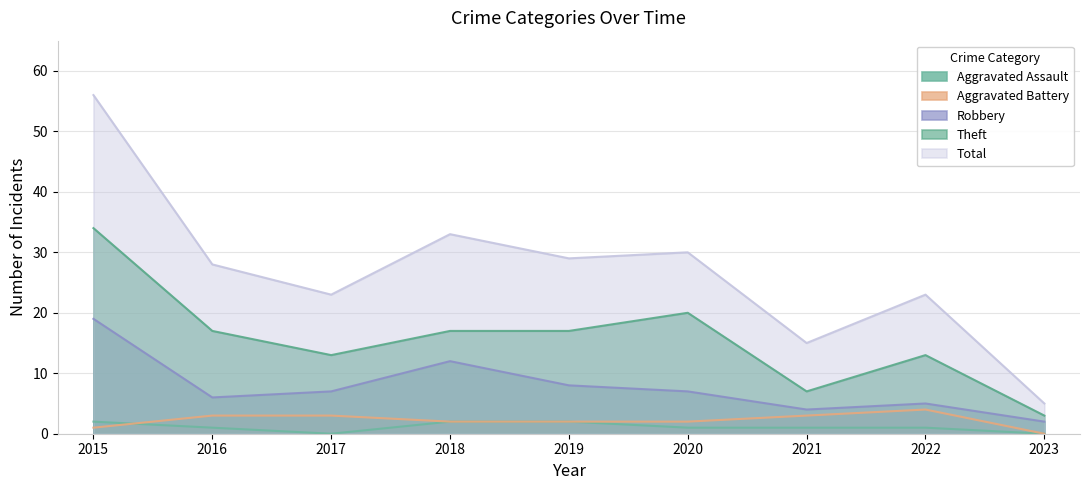

What is the sum of the Total values at 2021 and 2017?

38